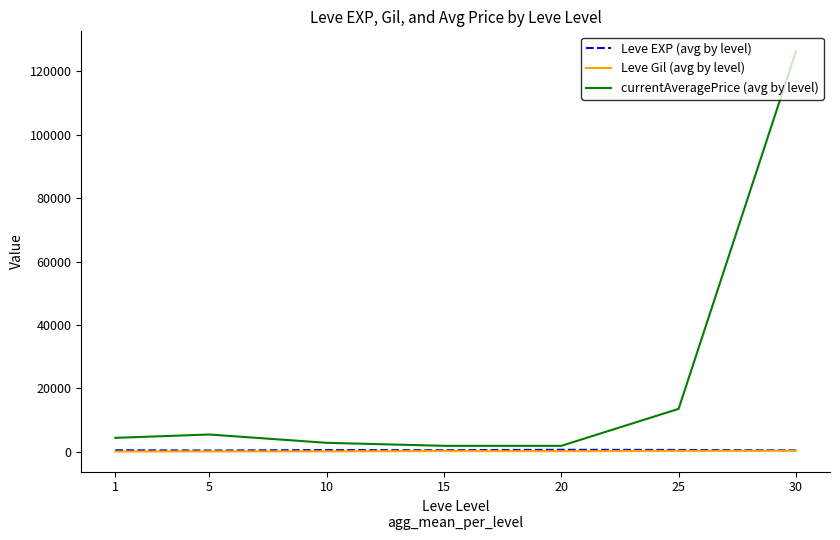

What is the difference between the maximum and minimum values in the Leve EXP (avg by level) series?

225.0